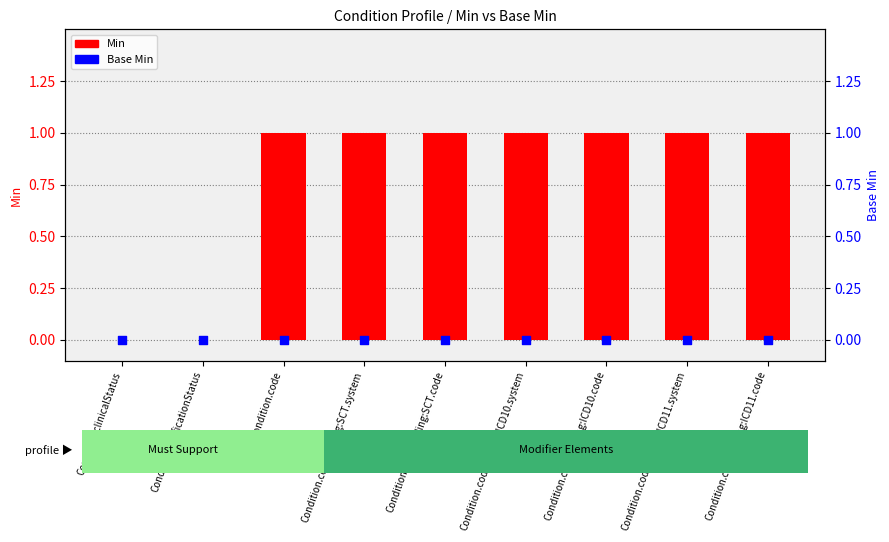

At which category is the sum across all series the highest?

Condition.code